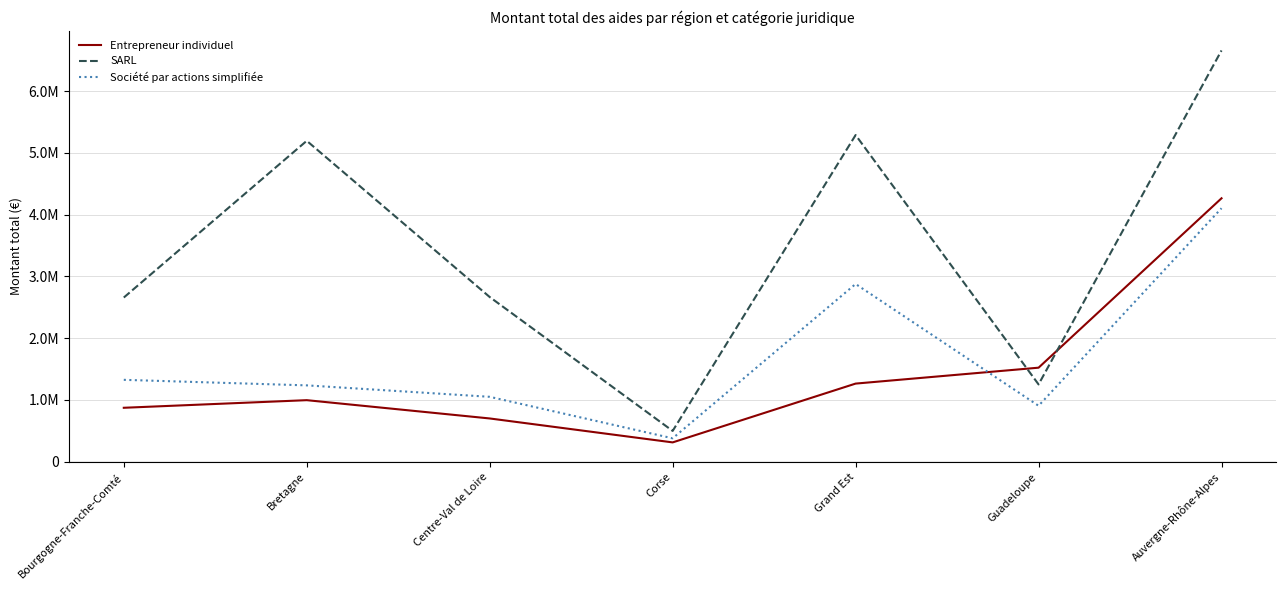

True or false: Entrepreneur individuel and SARL cross at least once.

True